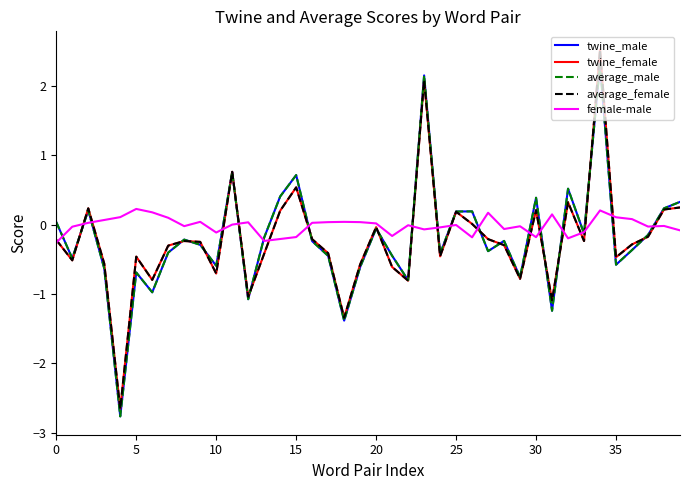

What is the minimum value shown in the chart?

-2.8